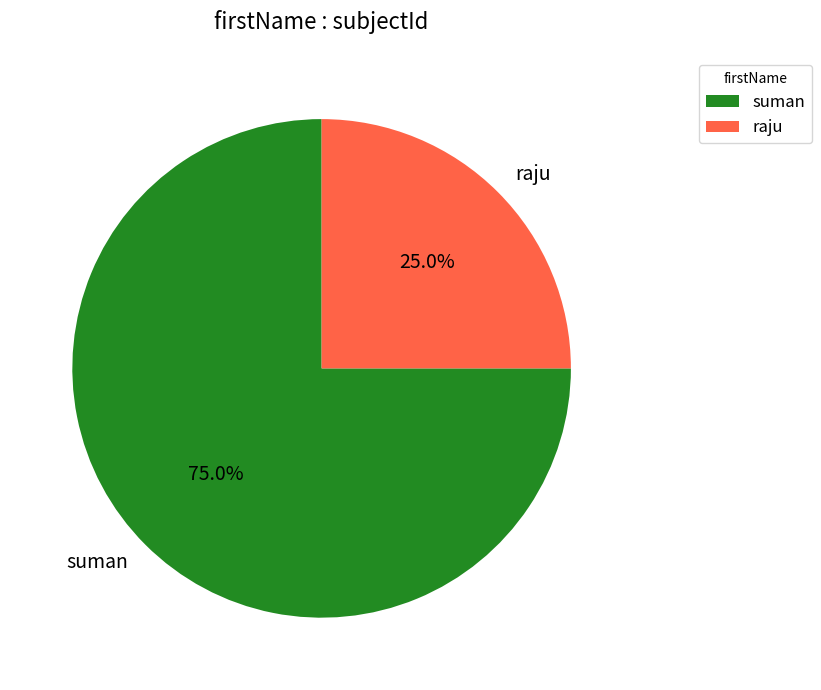

Which slice represents more than half of the pie?

suman